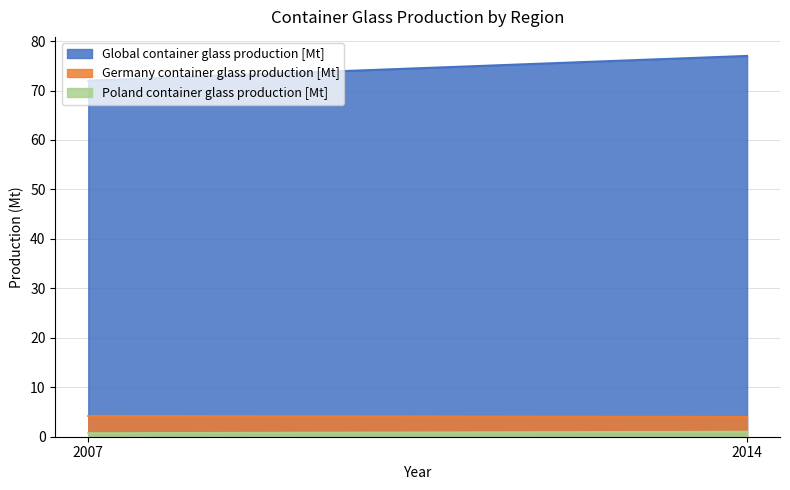

How many series are shown in this chart?

3